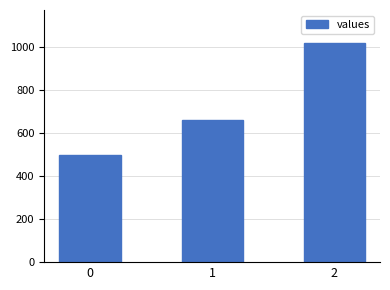

How many data points are less than 660?

1